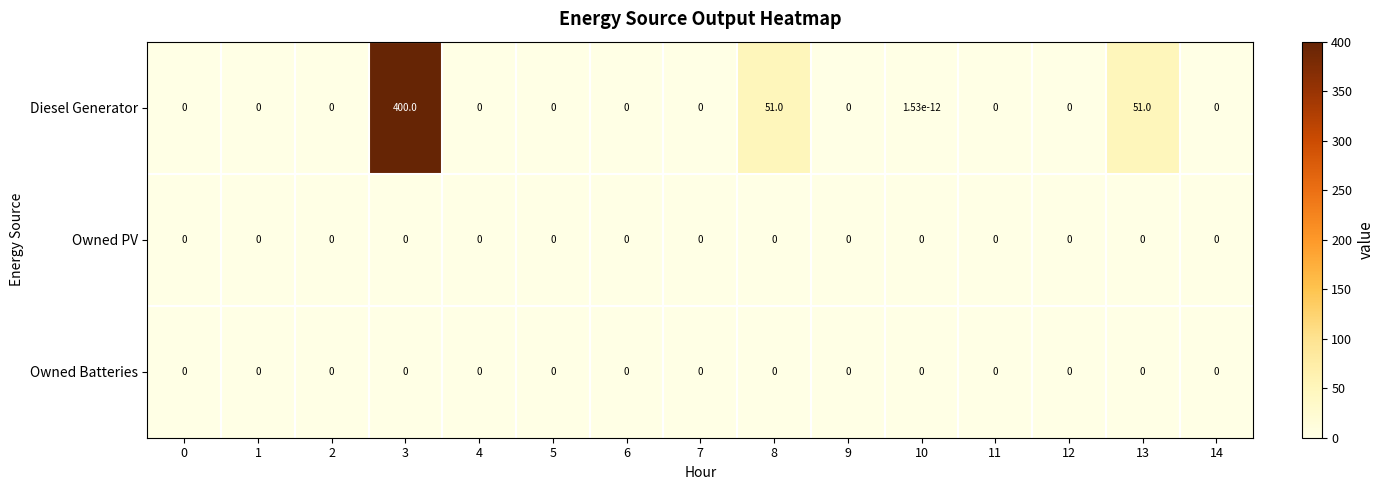

At how many categories does at least one series exceed 26?

3